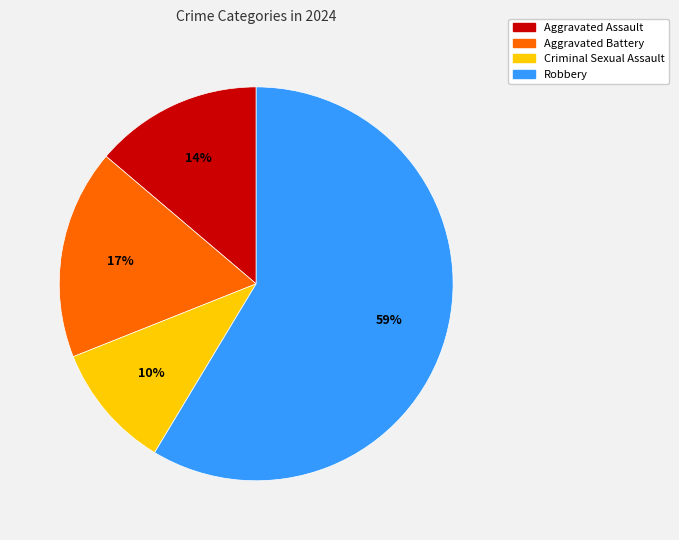

Which has a higher value, Criminal Sexual Assault or Aggravated Assault?

Aggravated Assault